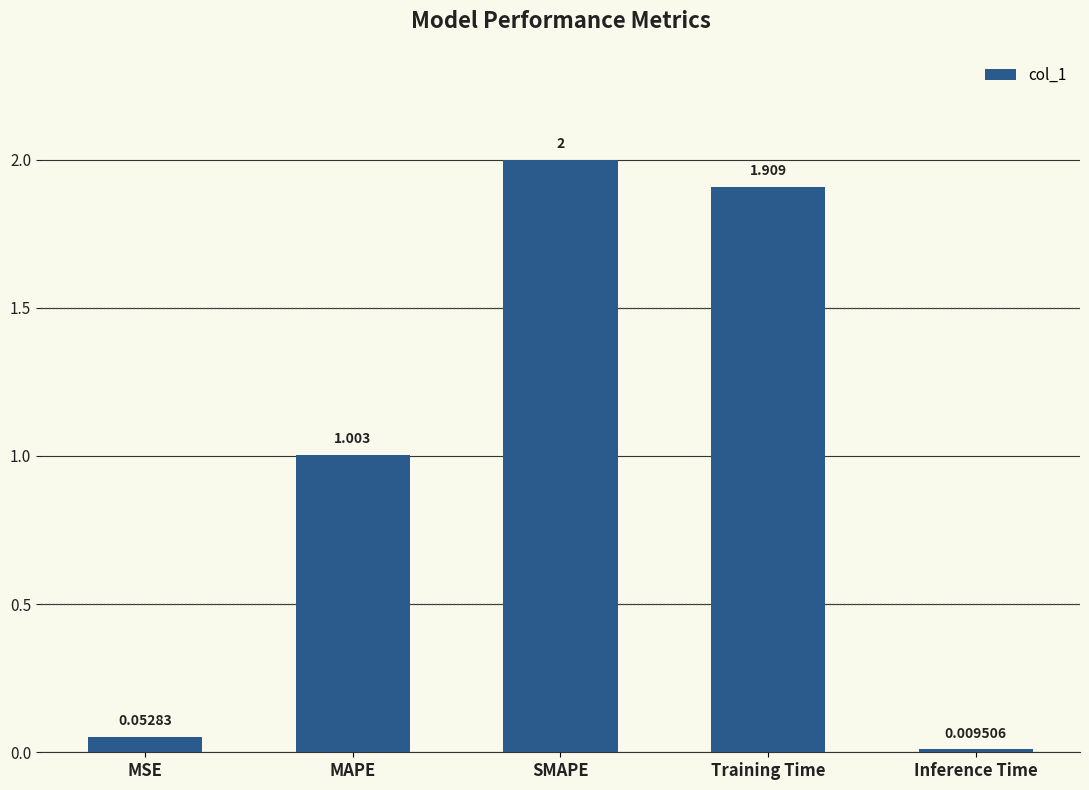

Rank the categories by value from highest to lowest.

SMAPE, Training Time, MAPE, MSE, Inference Time